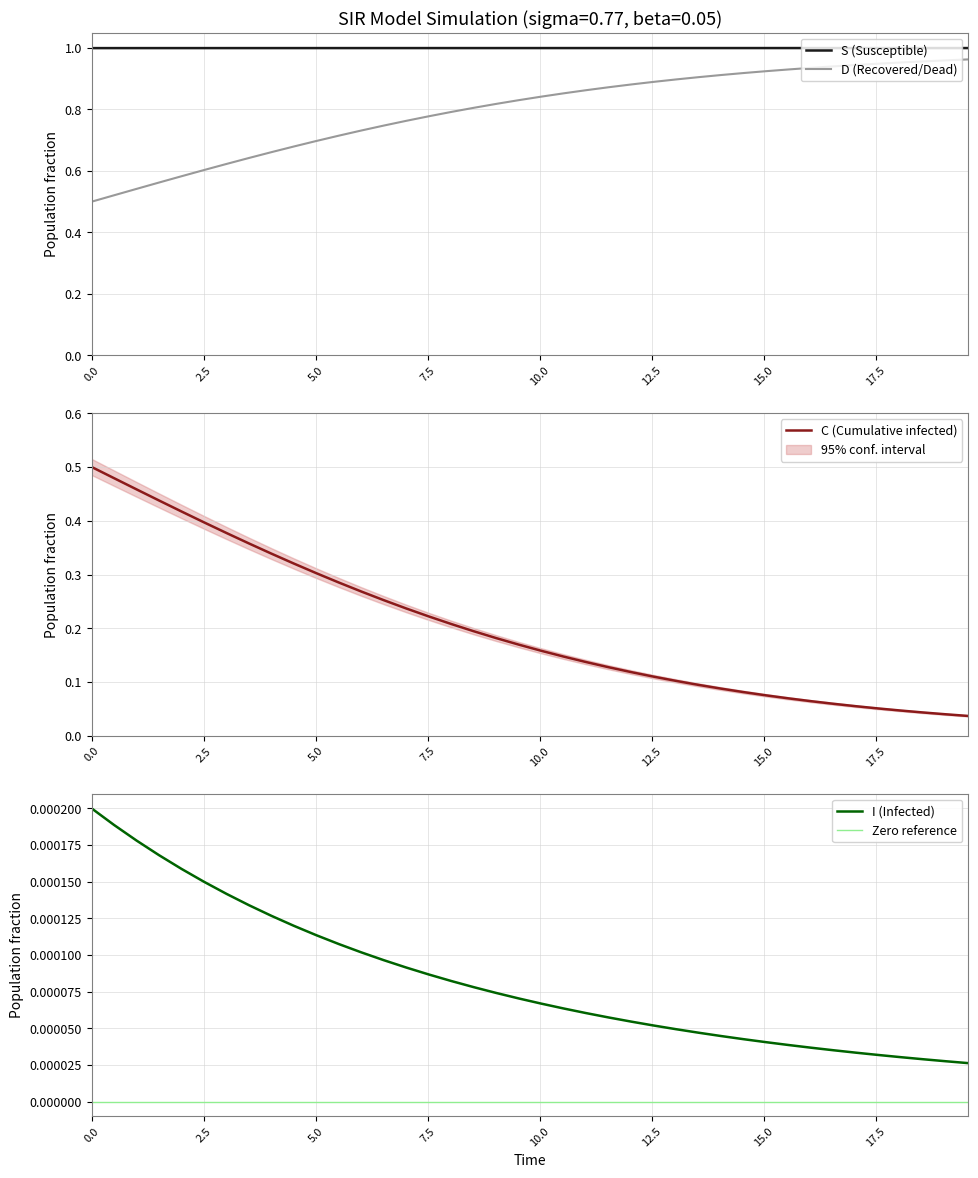

True or false: S (Susceptible) and D (Recovered/Dead) intersect in this chart.

False